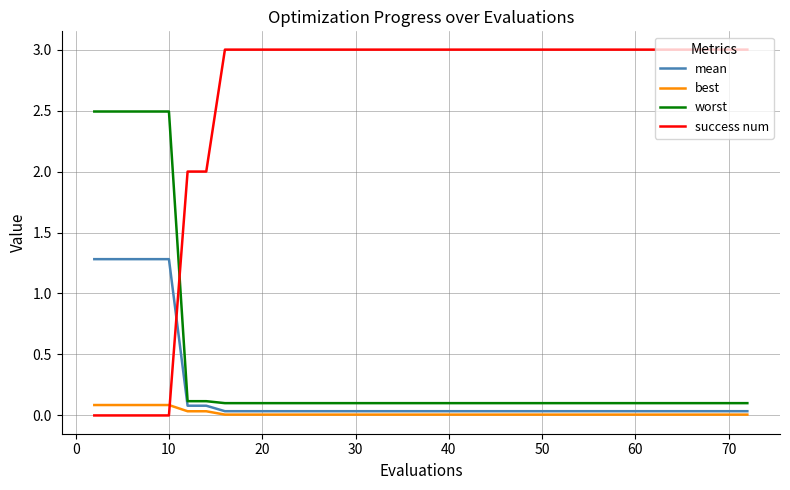

Which series ends up on top after the final intersection of worst and success num?

success num